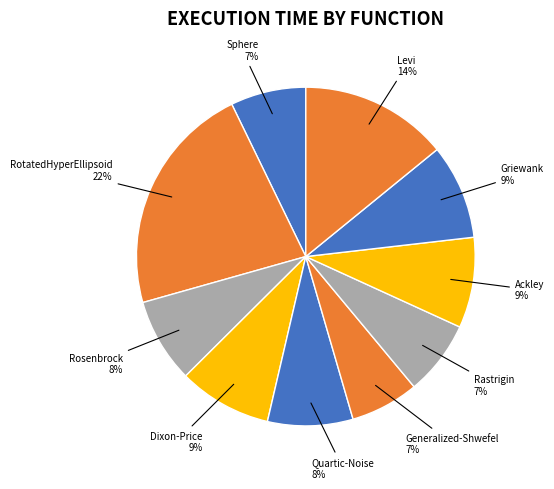

Rank the categories by value from highest to lowest.

RotatedHyperEllipsoid, Levi, Griewank, Dixon-Price, Ackley, Quartic-Noise, Rosenbrock, Sphere, Rastrigin, Generalized-Shwefel